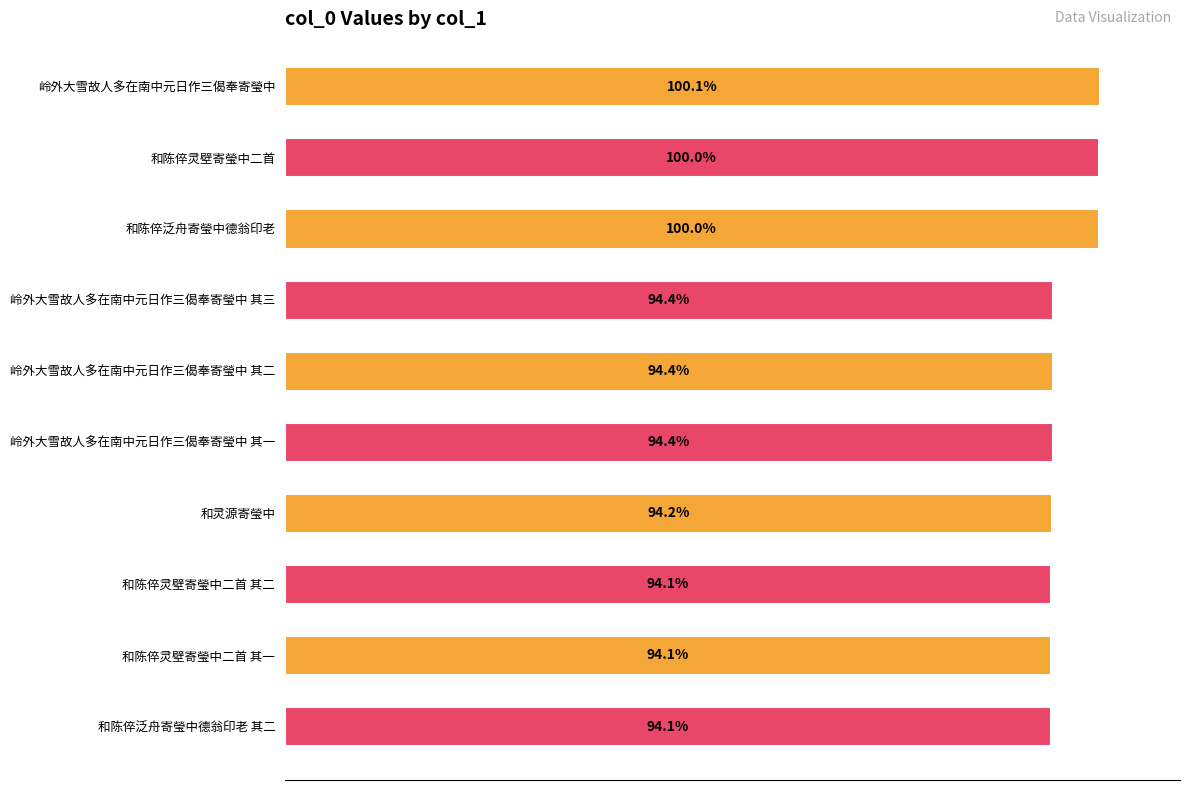

Are the bars horizontal?

Yes